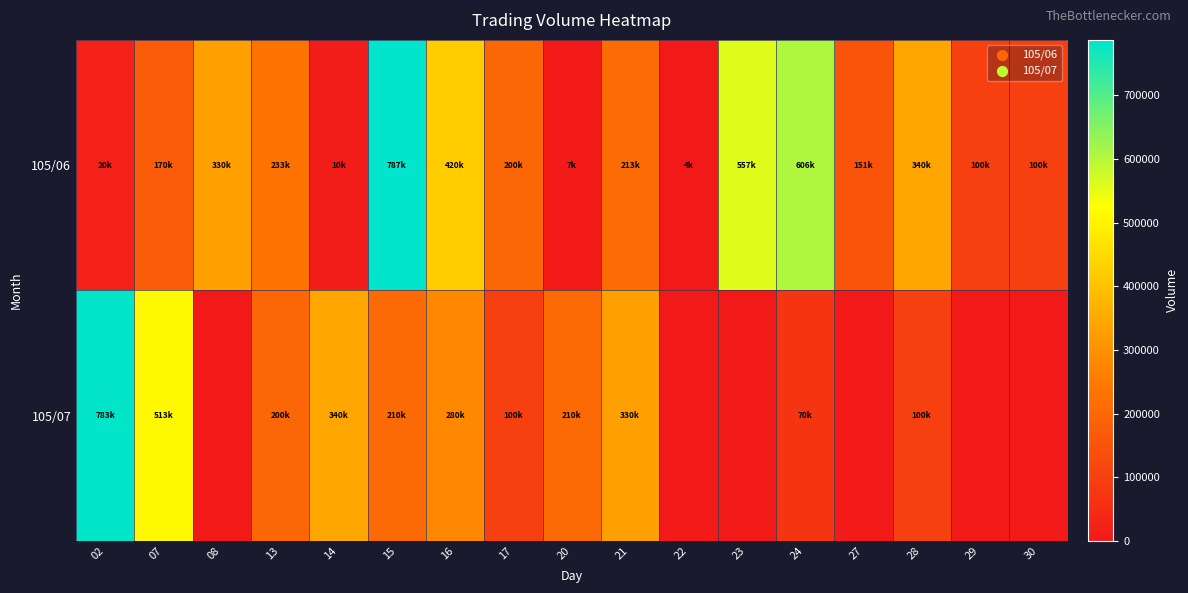

At which category is the sum across all series the highest?

15